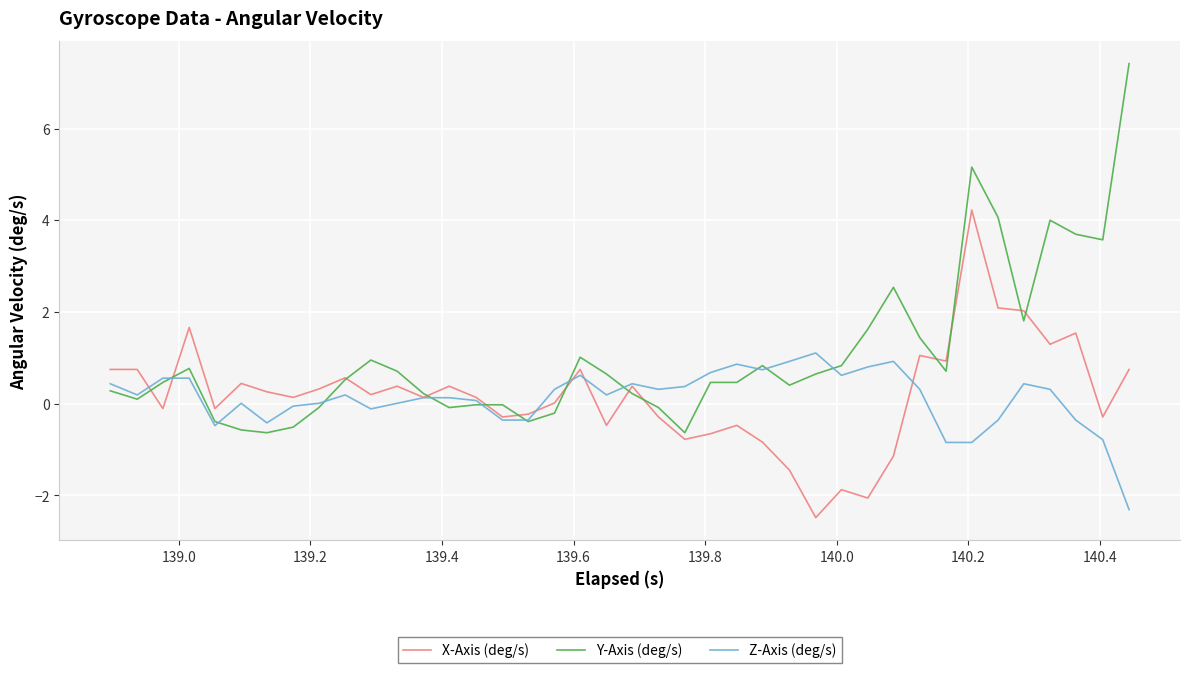

List the series in order of their peak value, lowest first.

Z-Axis (deg/s), X-Axis (deg/s), Y-Axis (deg/s)